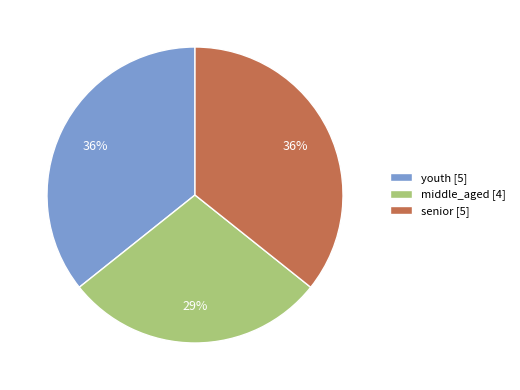

To the nearest percent, what percentage of the pie is youth?

36%